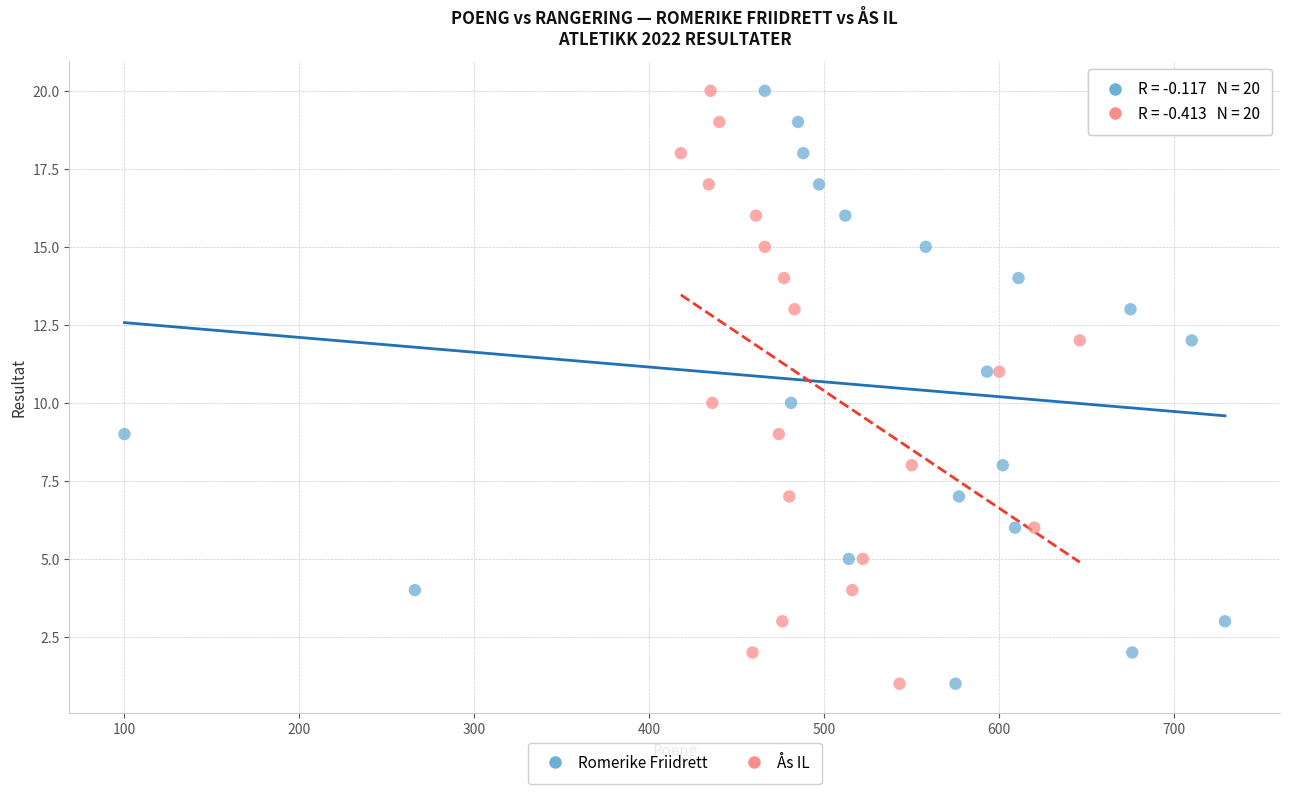

What are all the series names shown in the legend?

Romerike Friidrett, Ås IL